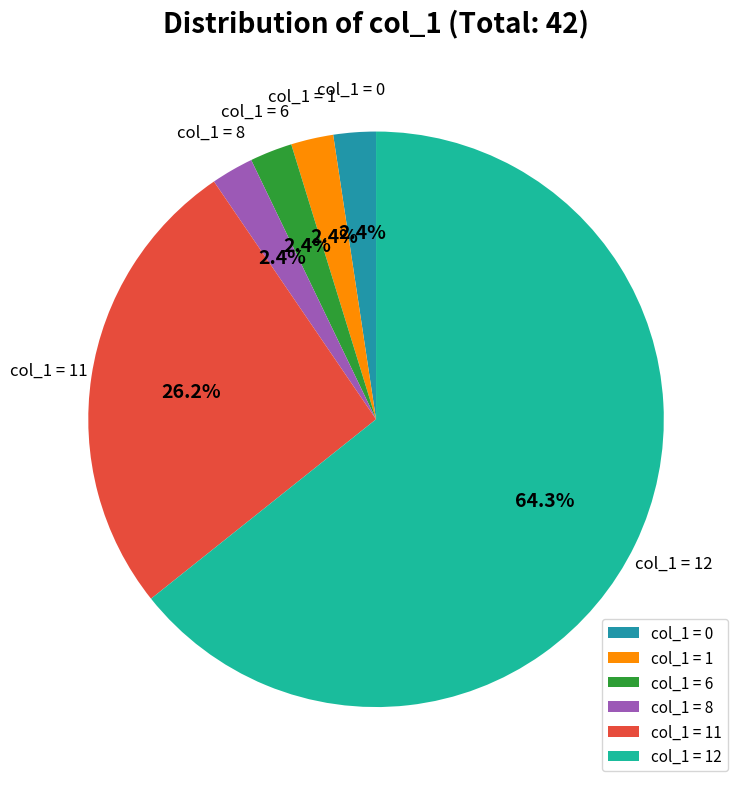

Approximately how many times larger is the value at col_1 = 0 compared to col_1 = 8?

1.0